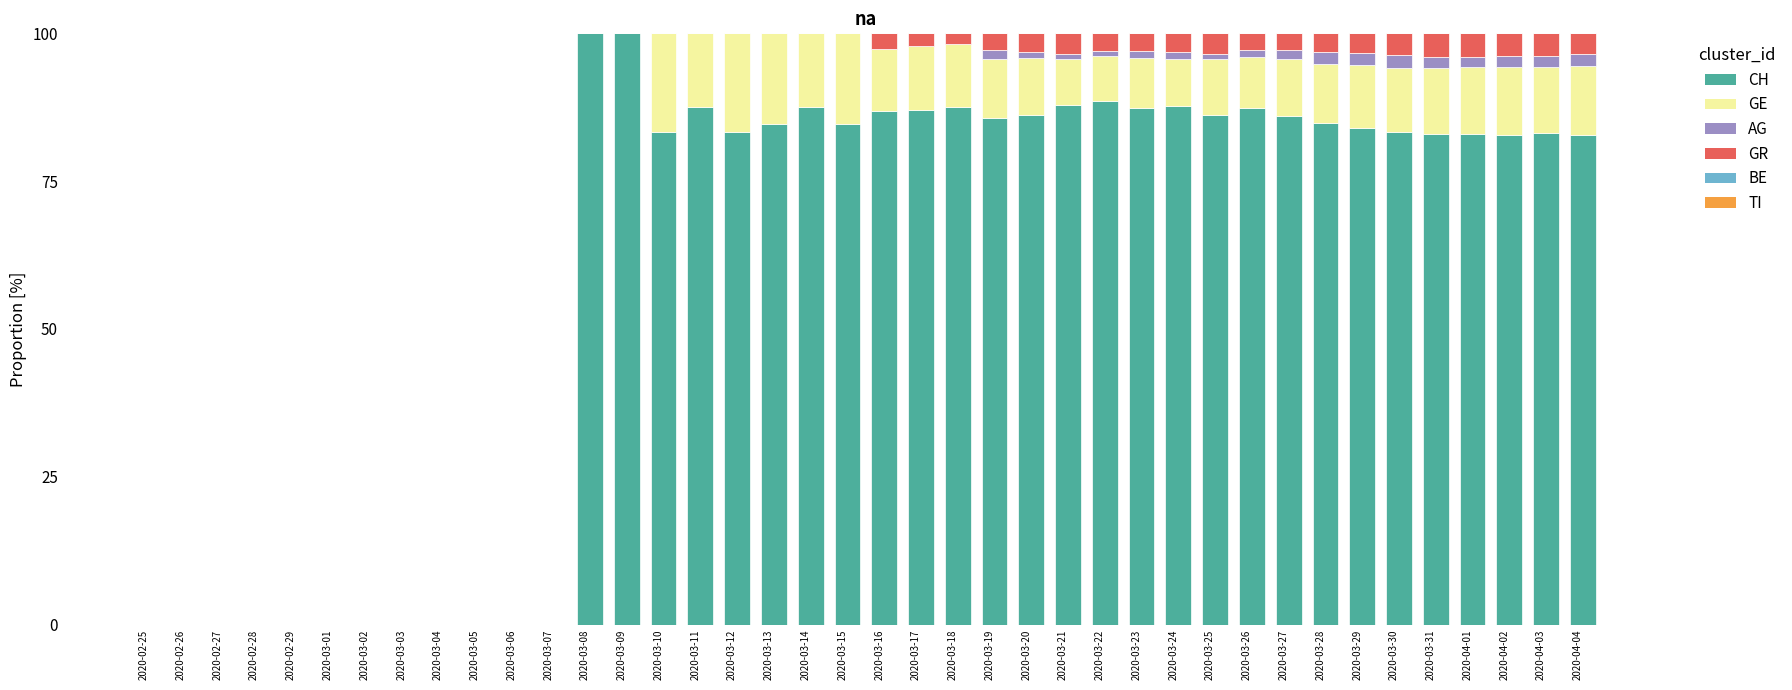

What is the highest value of the CH series?

100.0